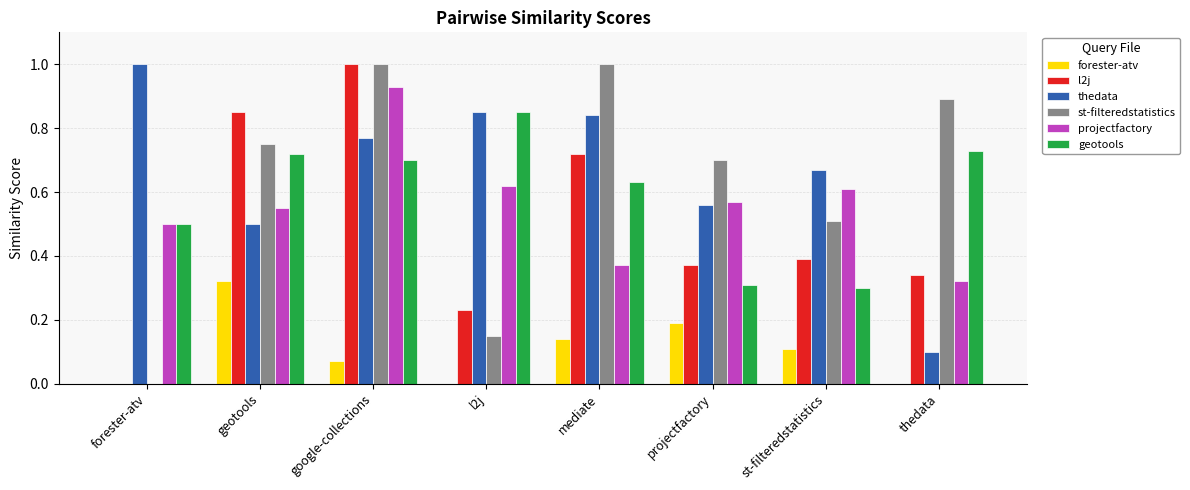

Is the value of thedata at thedata greater than the value of geotools at mediate?

No